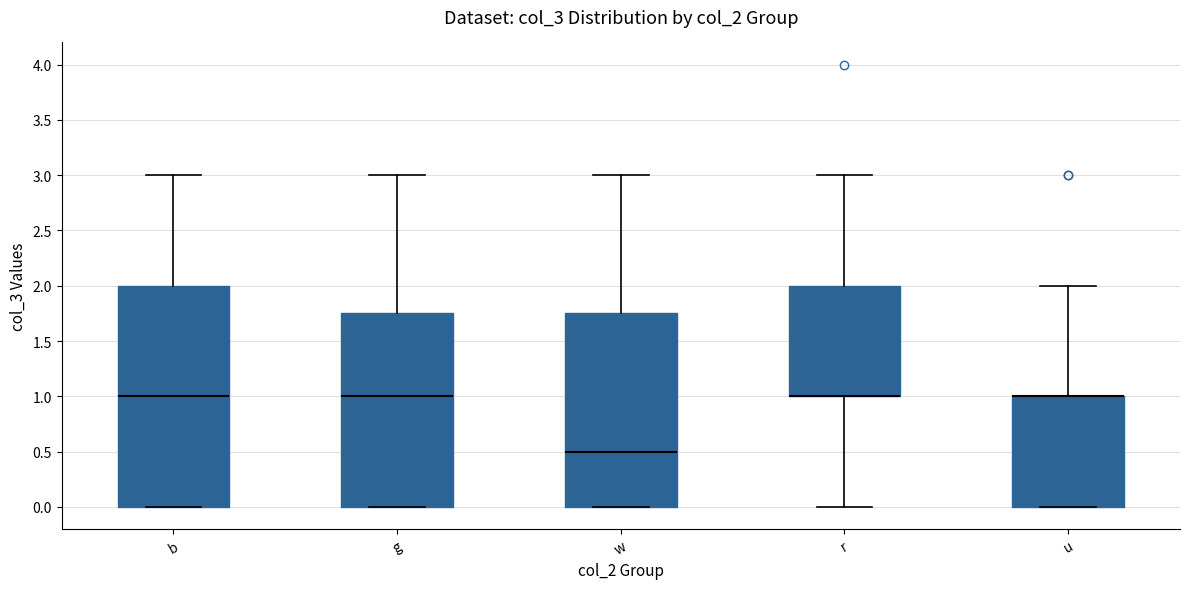

Reading left to right, read every box against the y-axis: the position of its median line, the range the box covers, and the ends of its whiskers. The values are not printed on the chart, so give them approximately, as read against the axis.

b: median 1.00, box 0.00 to 2.00, whiskers 0.00 to 3.00
g: median 1.00, box 0.00 to 1.75, whiskers 0.00 to 3.00
w: median 0.50, box 0.00 to 1.75, whiskers 0.00 to 3.00
r: median 1.00 (drawn on the box's lower edge), box 1.00 to 2.00, whiskers 0.00 to 3.00
u: median 1.00 (drawn on the box's upper edge), box 0.00 to 1.00, whiskers 0.00 to 2.00